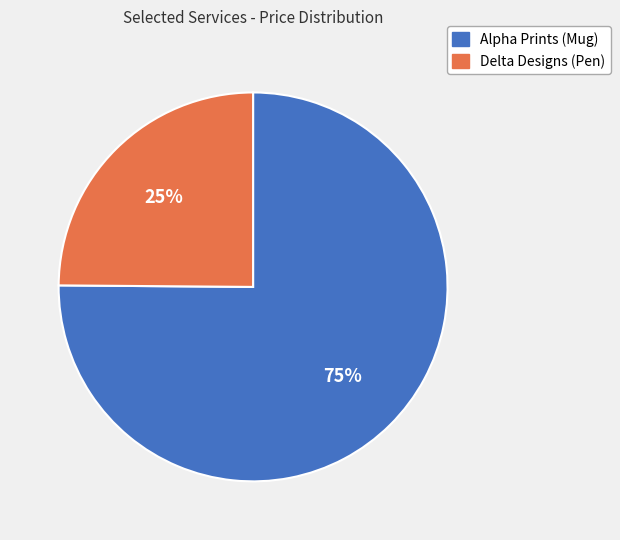

Does any single category account for the majority?

Yes